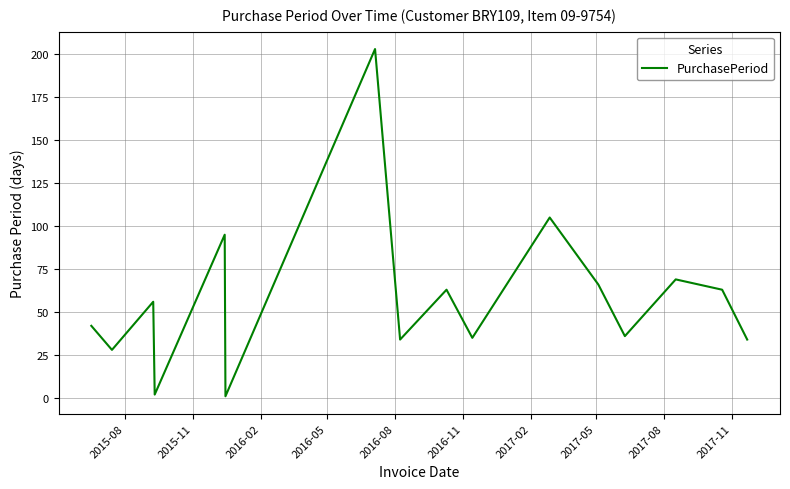

What is the difference between the maximum and minimum values?

202